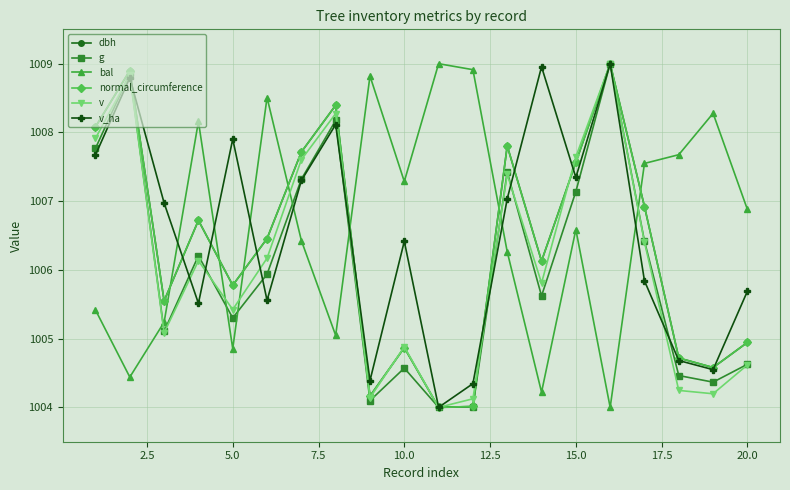

What is the average value of the v_ha series?

1006.5